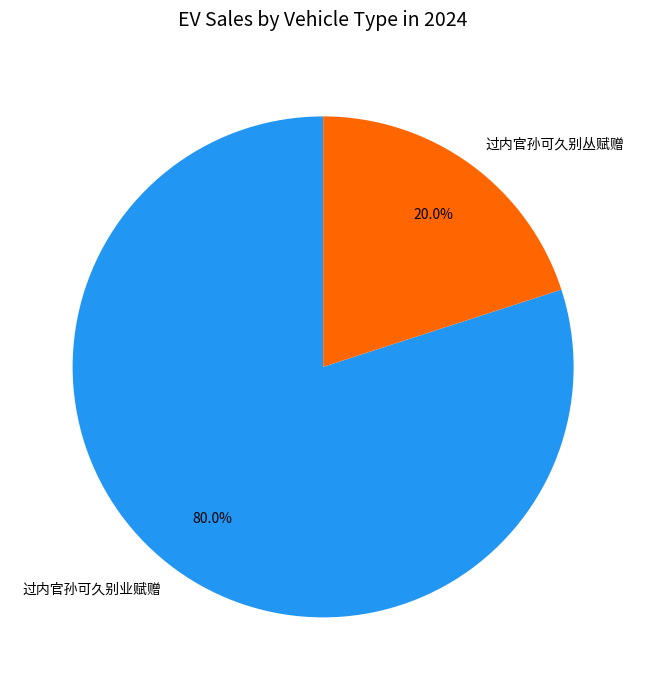

To the nearest percent, what is the difference between the 过内官孙可久别业赋赠 and 过内官孙可久别丛赋赠 slice percentages?

60%